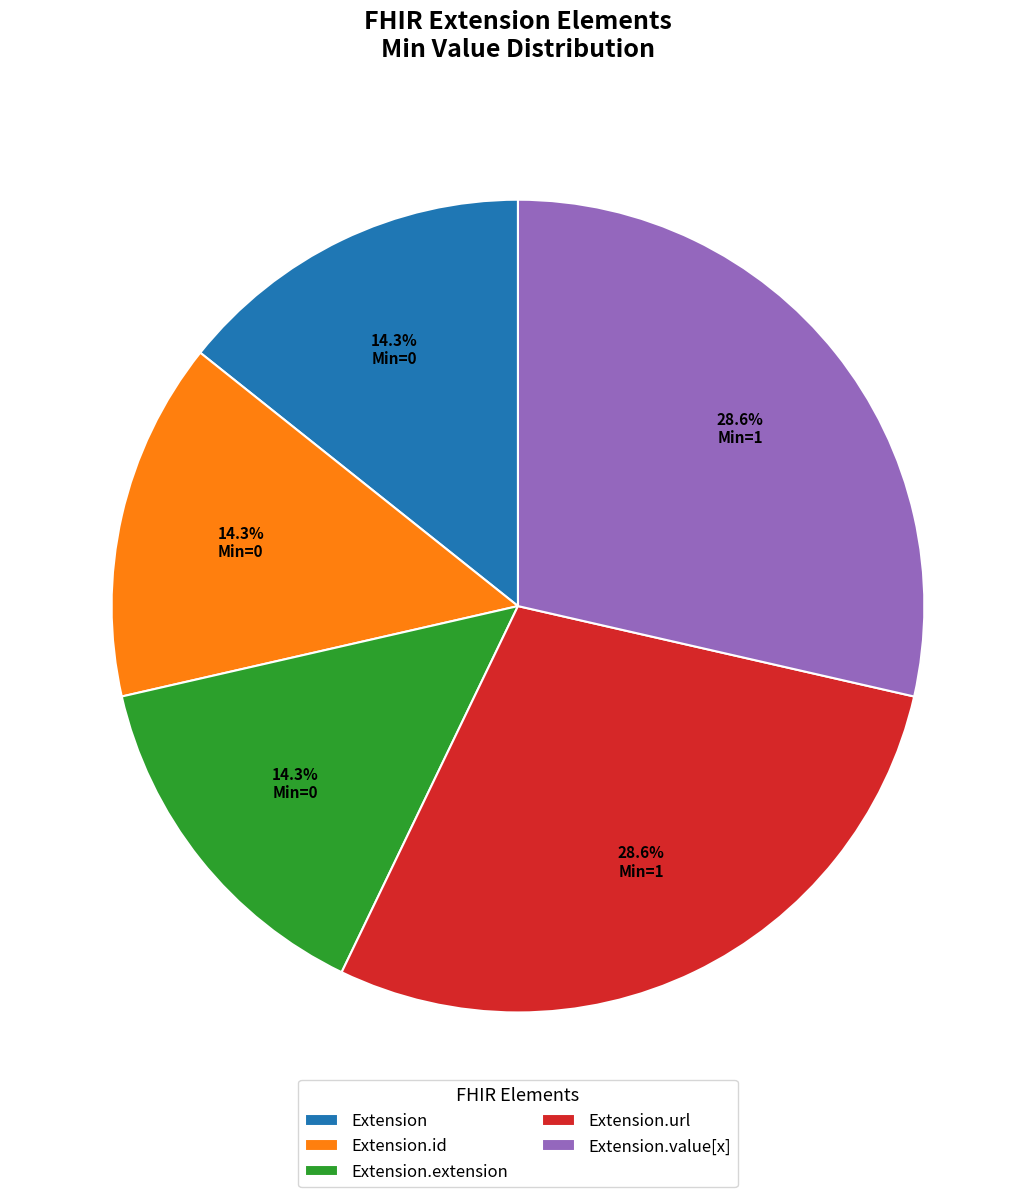

Combined, do Extension and Extension.url account for over 50%?

No